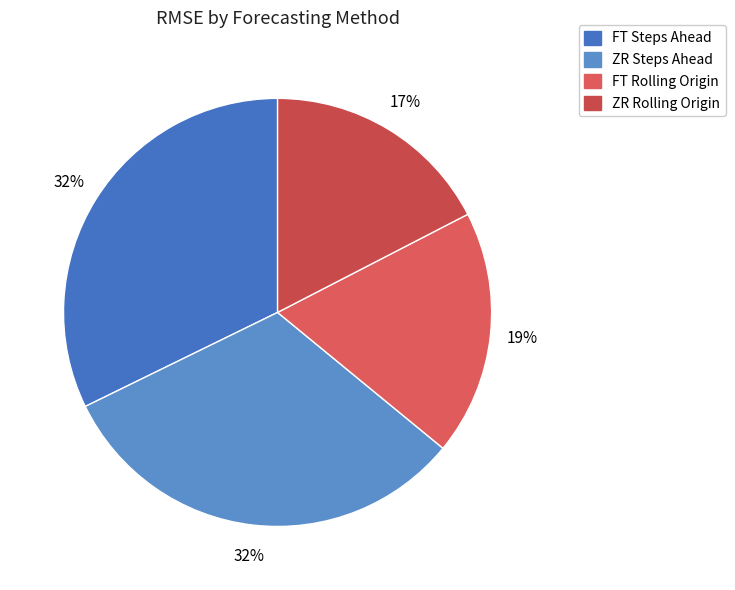

Is the sum of FT Steps Ahead and FT Rolling Origin greater than half?

Yes